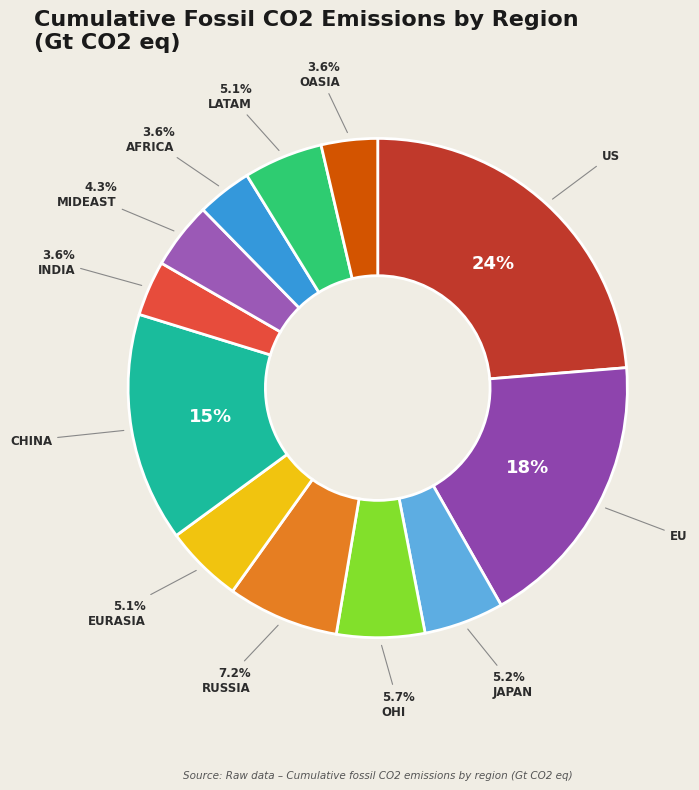

How many slices are in this pie chart?

12